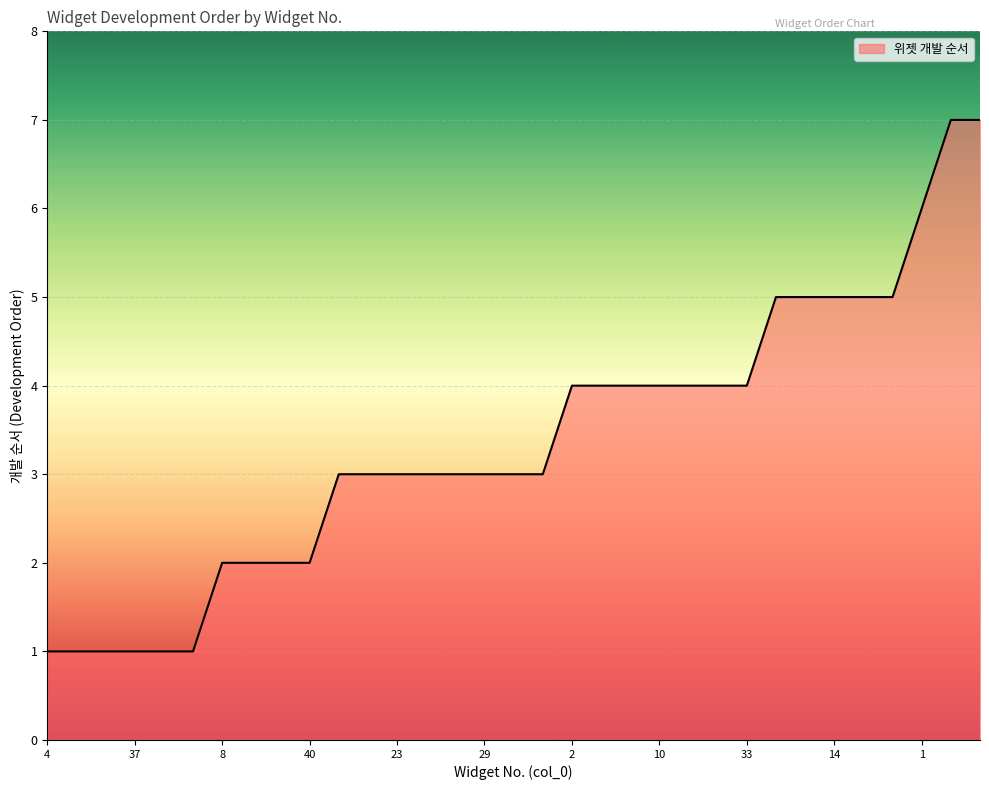

Where does the data first go above 3?

2